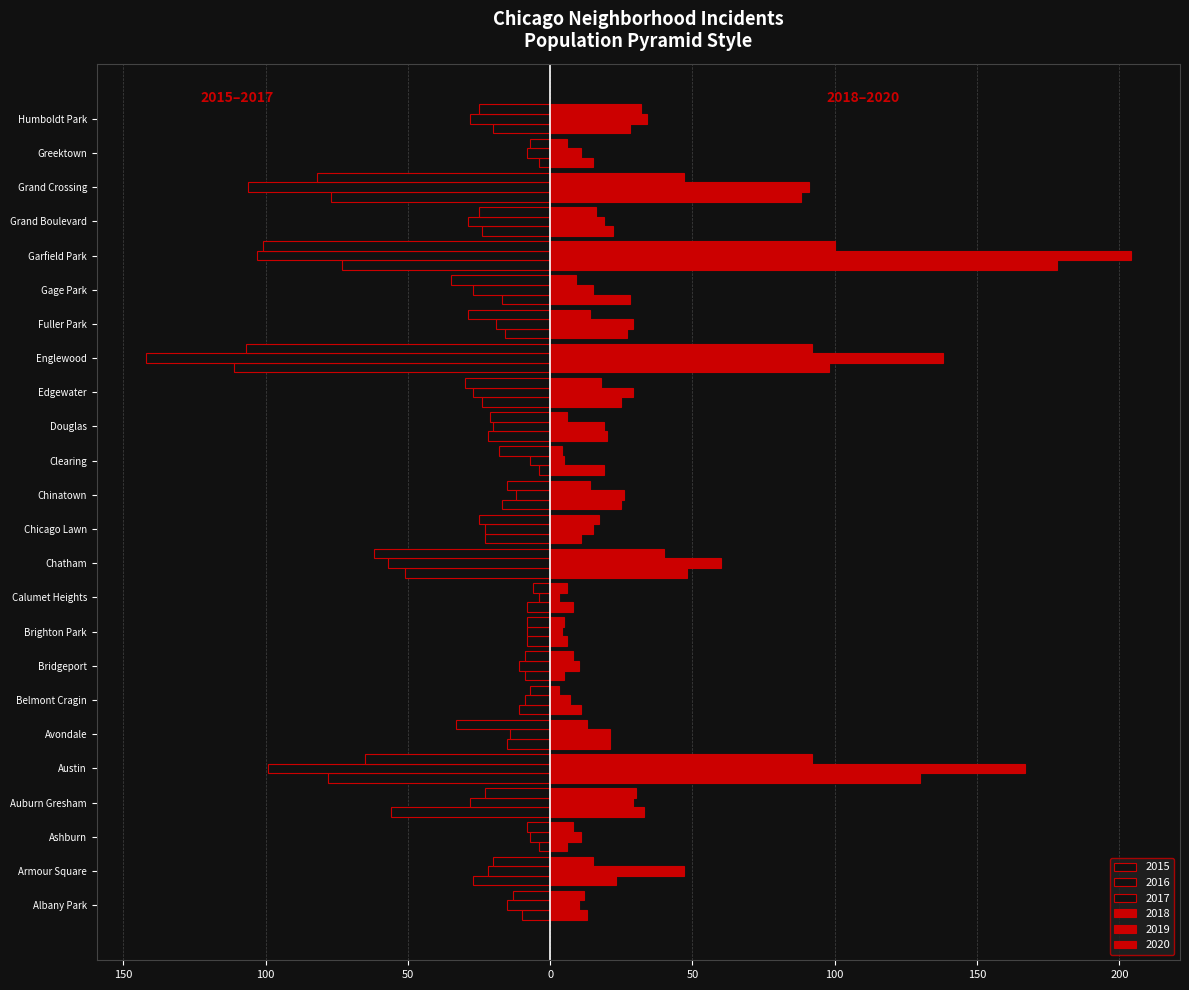

What is the value of the 2018 bar at the 19th from the left?

28